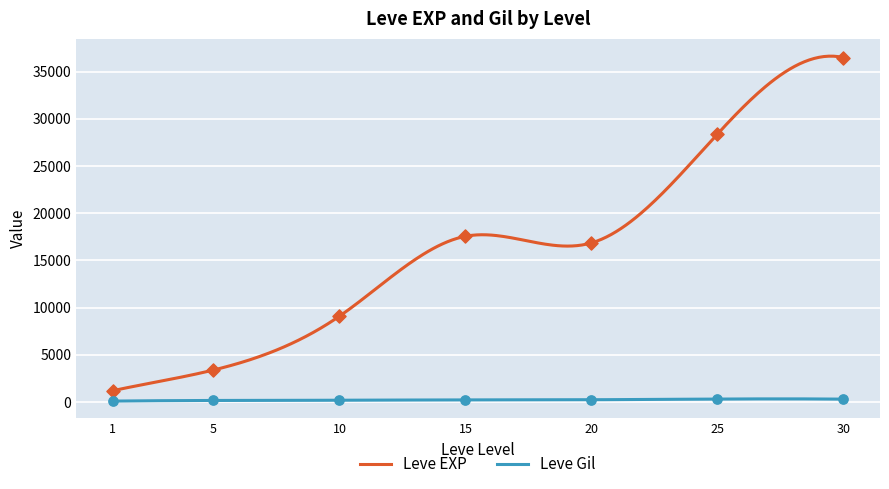

Which series has the largest Y range (max minus min)?

Leve EXP